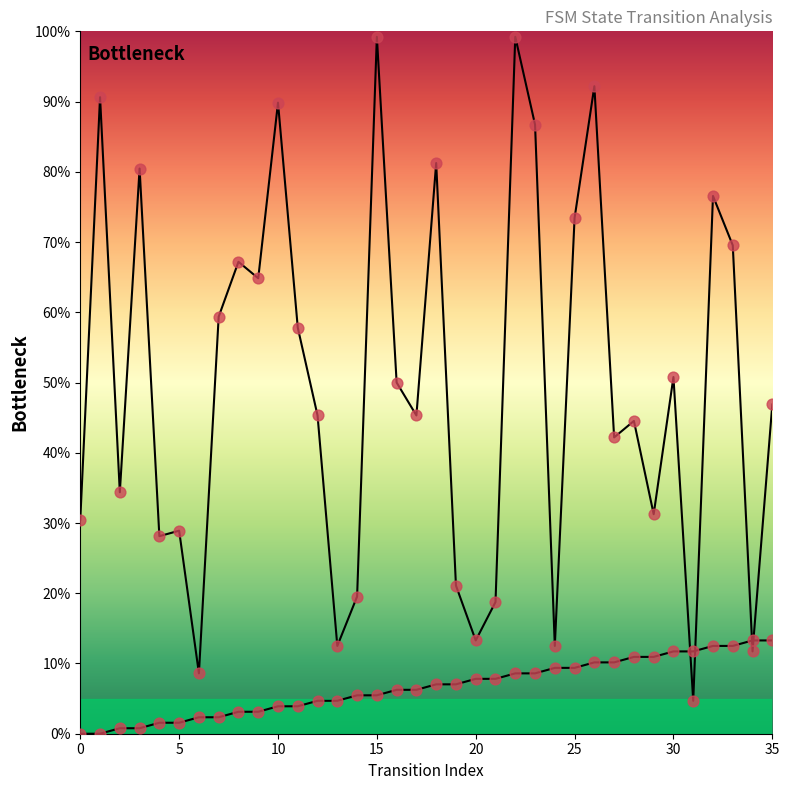

Which series has the largest Y range (max minus min)?

destination_state